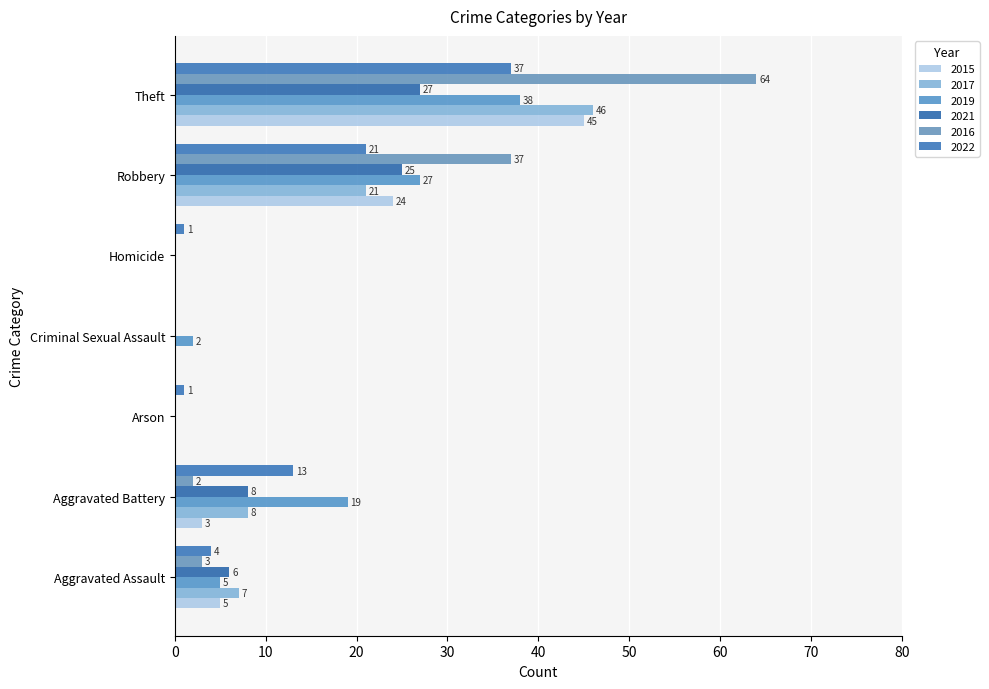

Count the 2017 values in the range 0 to 21.

6